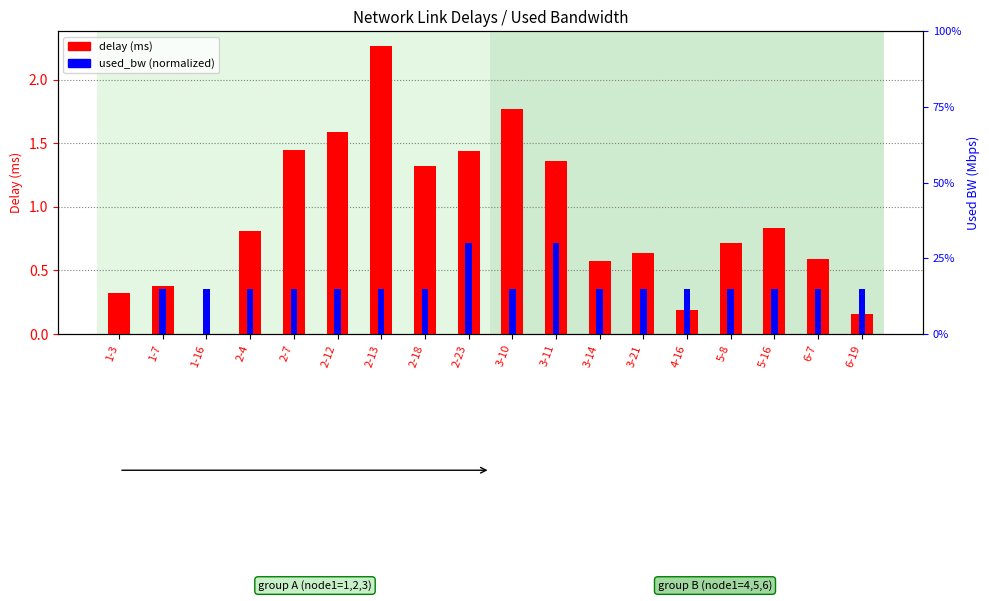

True or false: used_bw (normalized) has a value of 0.1 at 3-14.

False